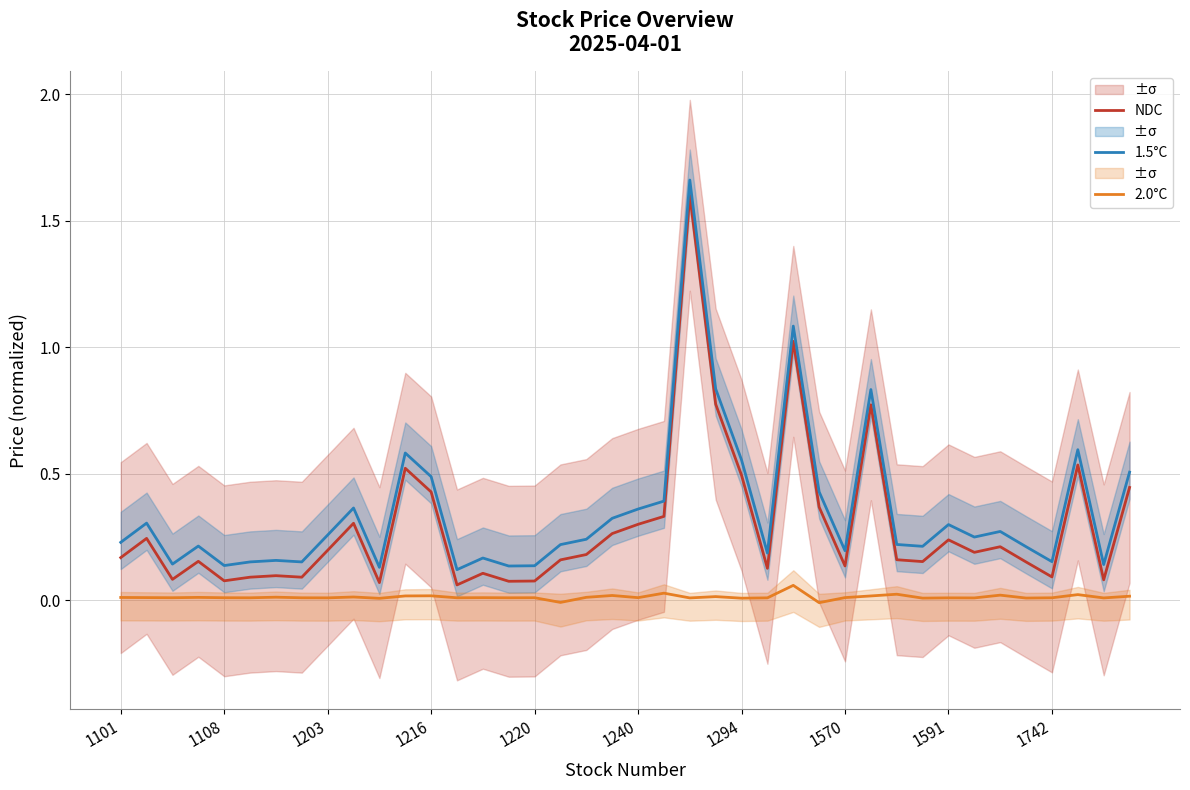

Which label corresponds to the largest value in the chart?

22